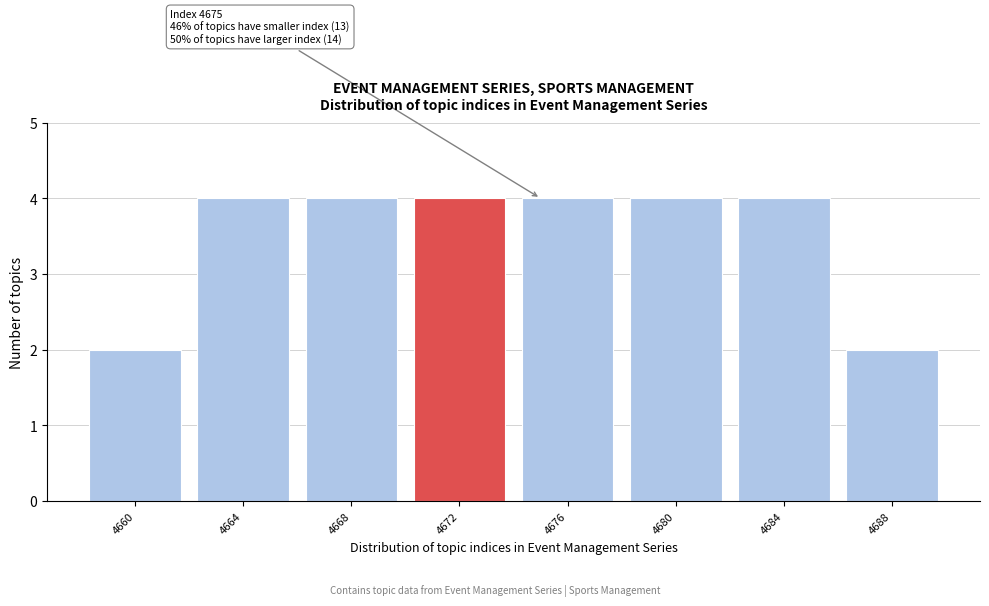

Reading left to right, list all the values displayed in this chart.

2	4	4	4	4	4	4	2